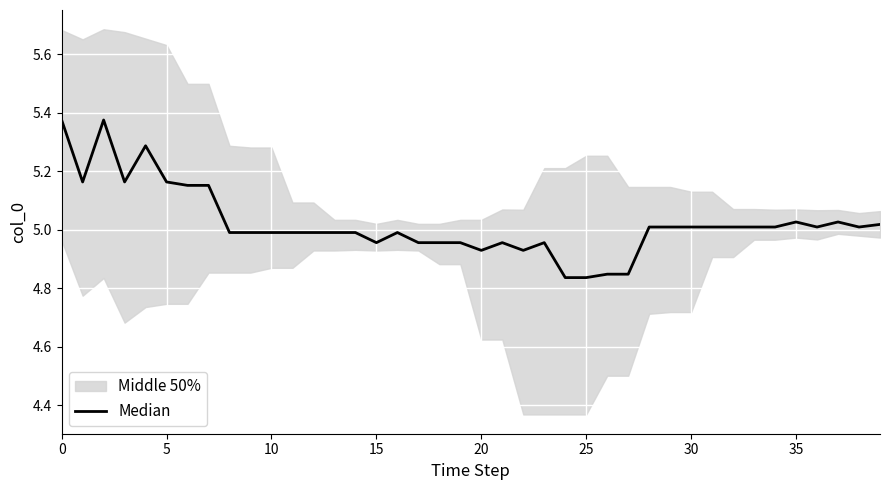

How many lines are shown in the chart?

1